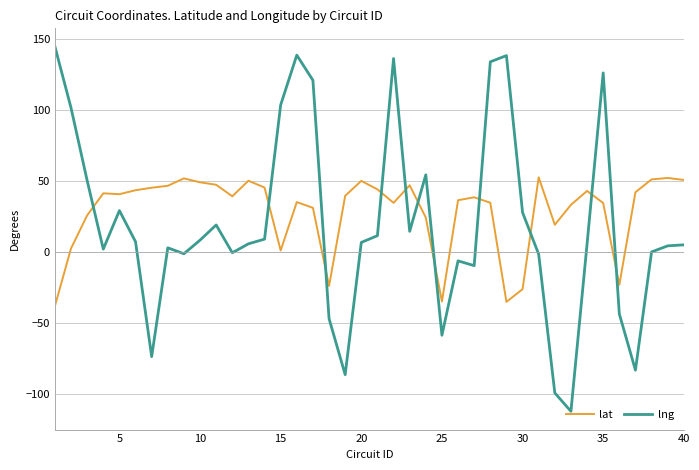

Which series has the largest total across all categories?

lat